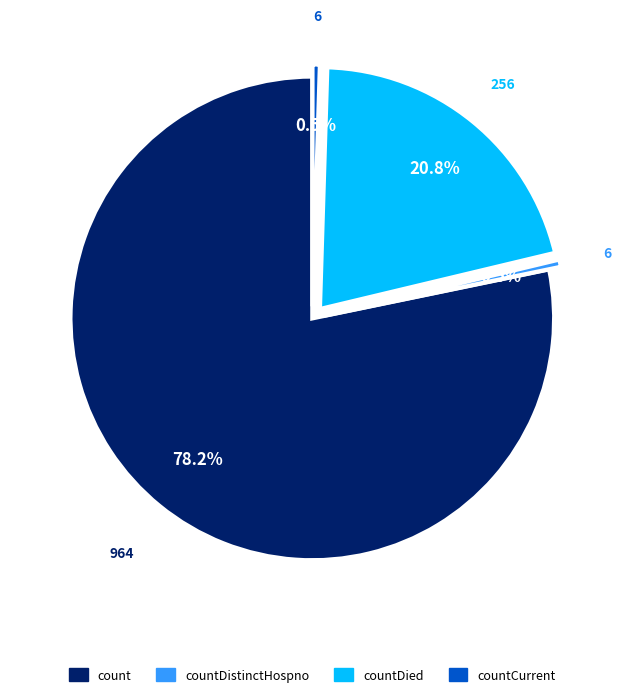

What is the largest slice in the pie chart?

count